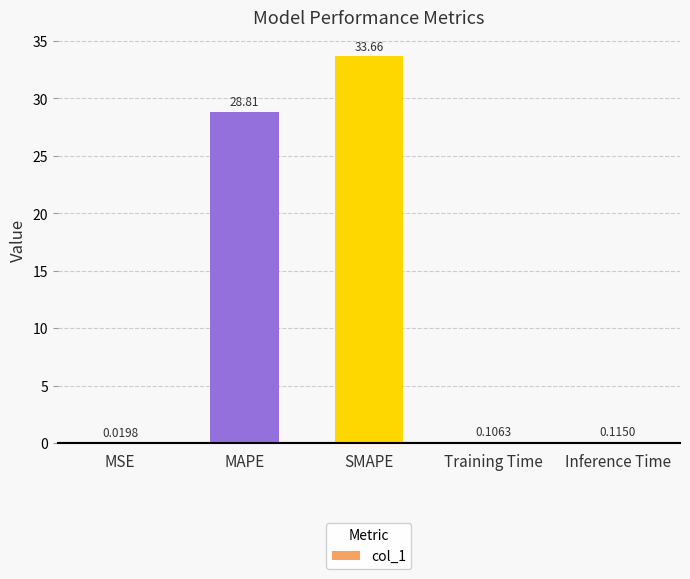

What is the difference between the values at MAPE and Inference Time?

28.7